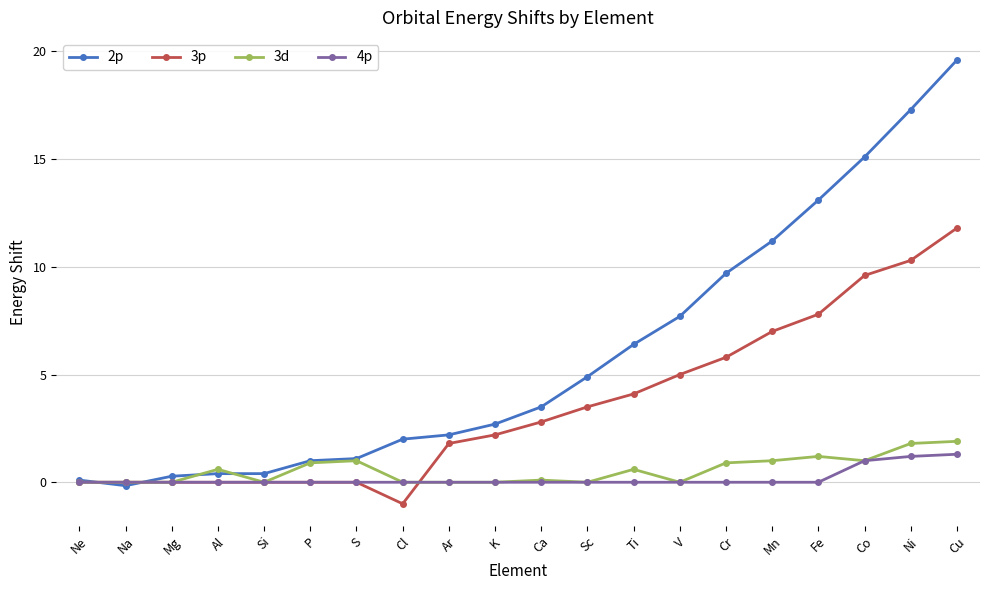

How many data points does each series have?

20